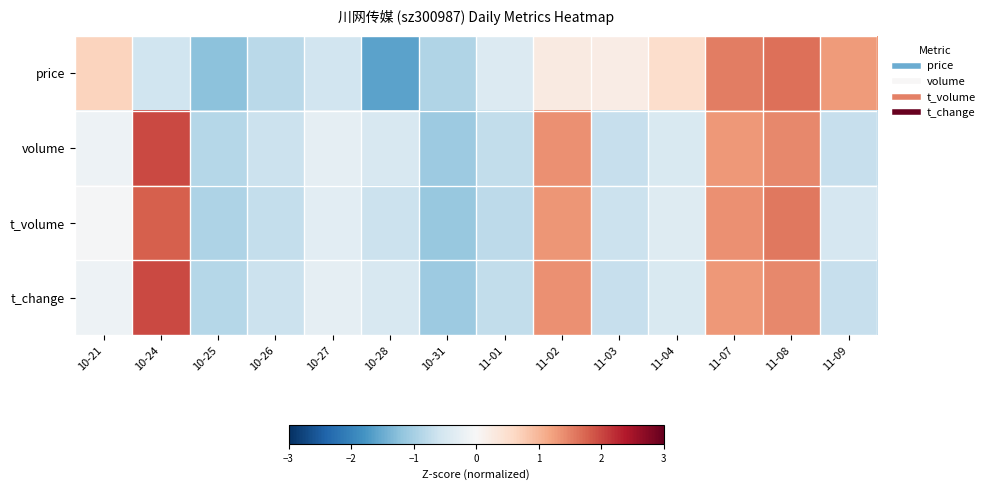

Between 10-31 and 10-28, which is larger?

10-31